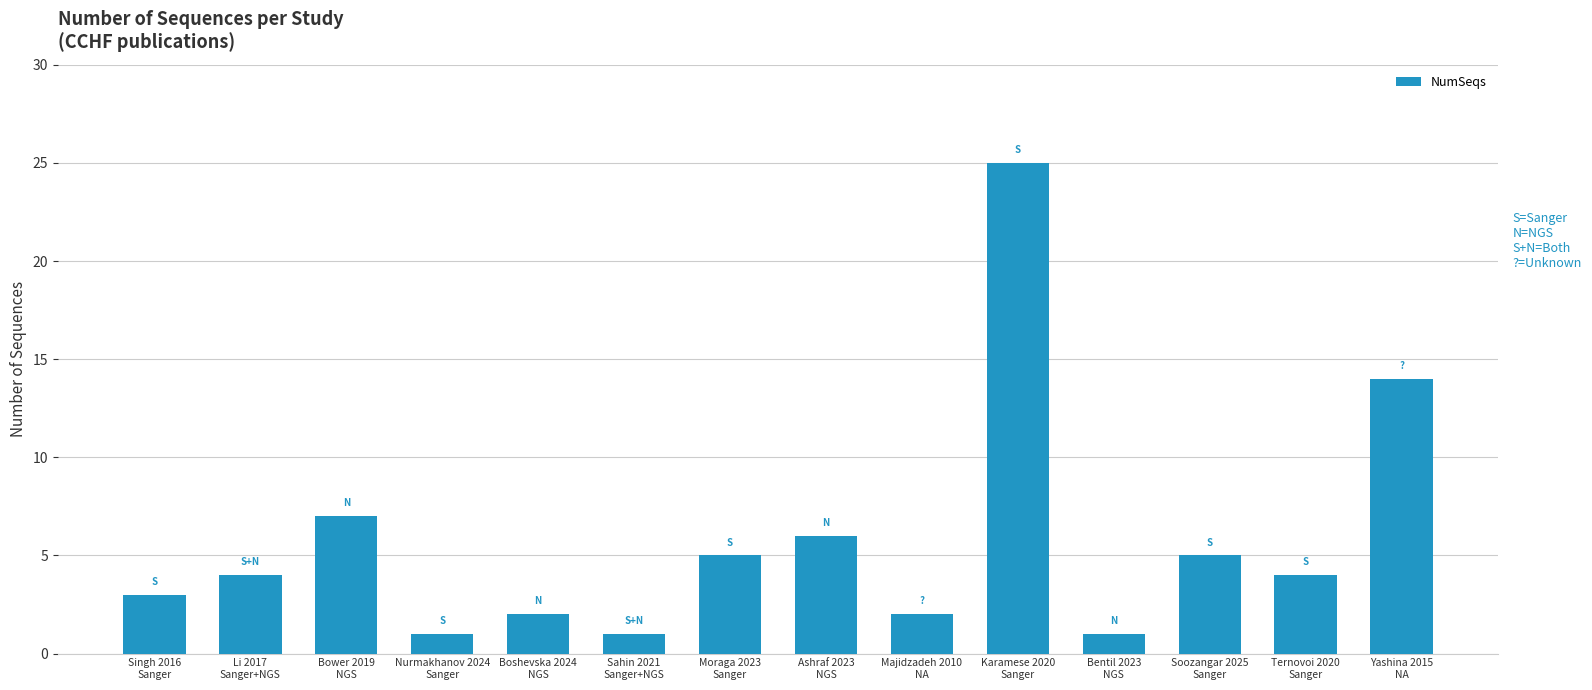

What is the smallest value displayed?

1